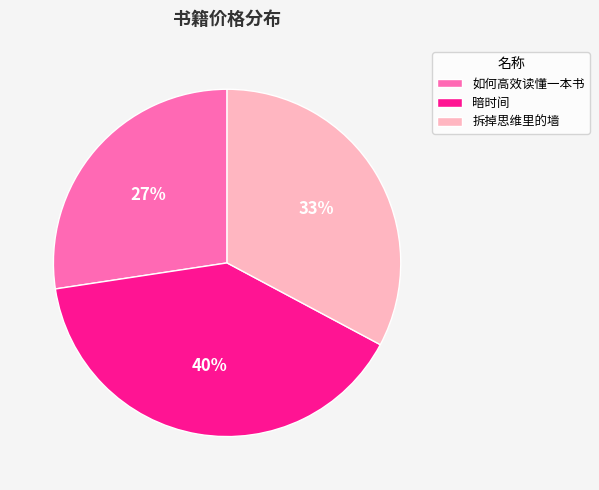

To the nearest percent, what is the average slice percentage?

33%